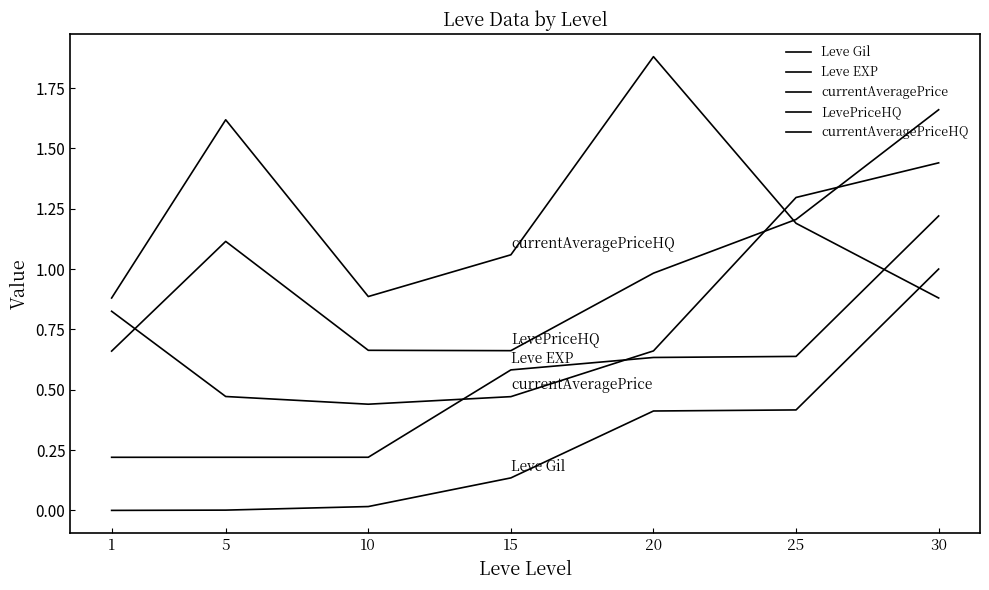

What is the minimum value for Leve EXP?

0.2